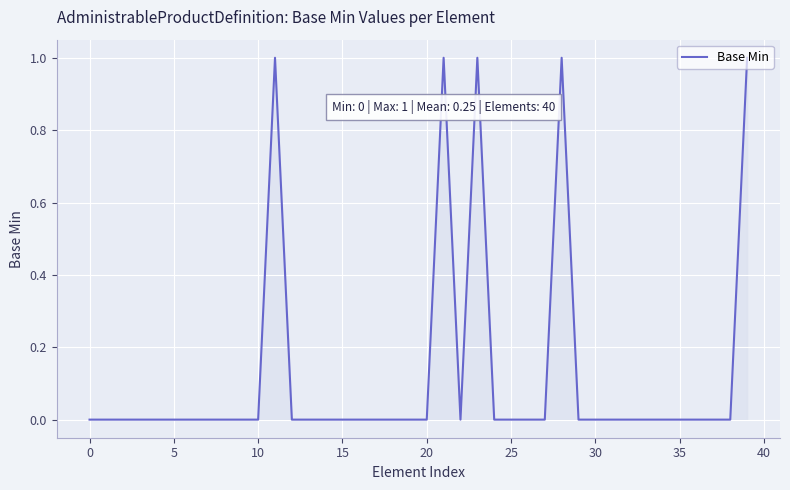

How many lines are shown in the chart?

1